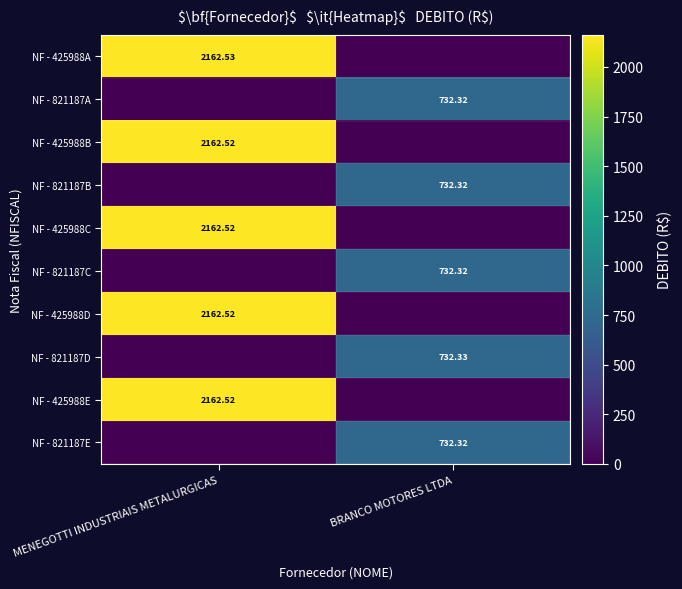

Is it true that NF - 425988B equals 3730.5 at MENEGOTTI INDUSTRIAIS METALURGICAS?

False